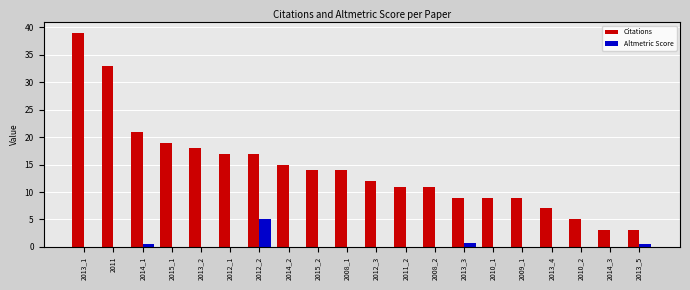

Between 2013_3 and 2010_2, which series saw the biggest shift?

Citations